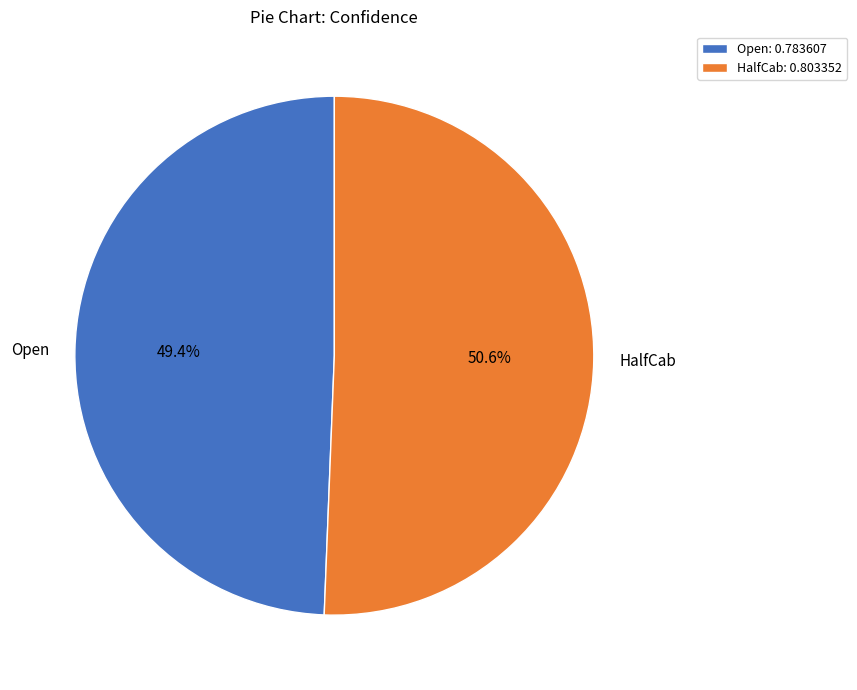

What percentage is the Open slice, to the nearest percent?

49%